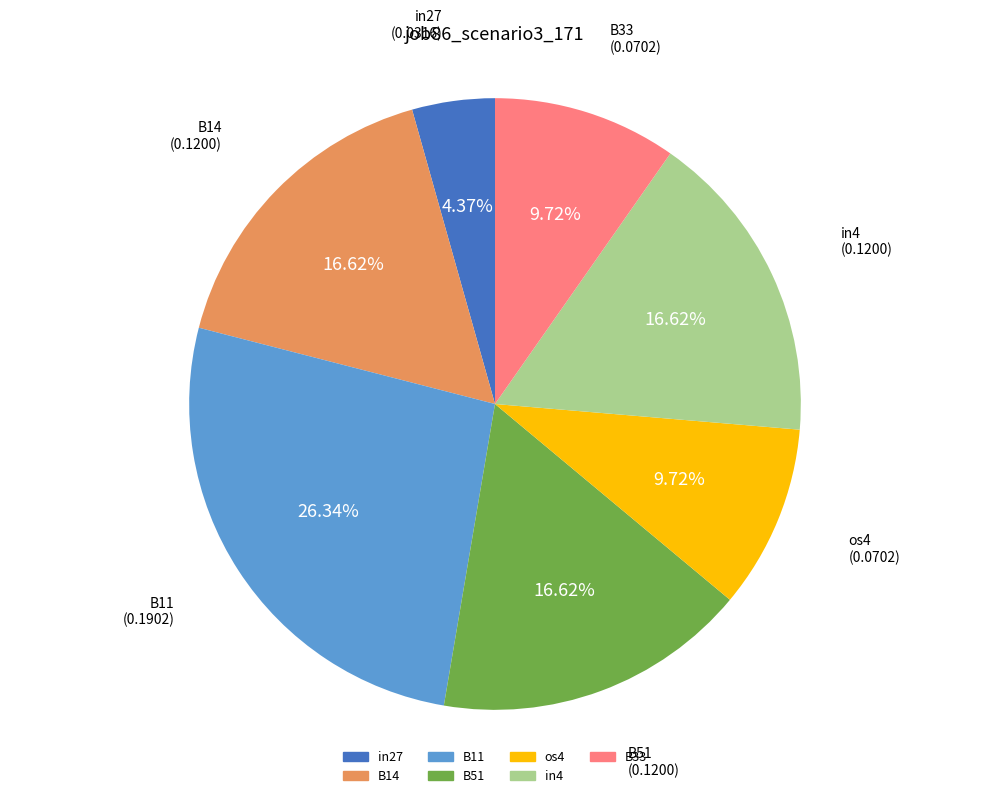

Combined, what portion of the pie is B11 and B33?

36.1%